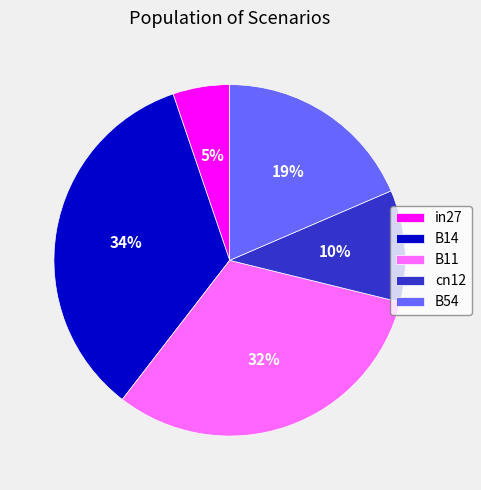

Which slice is the smallest?

in27